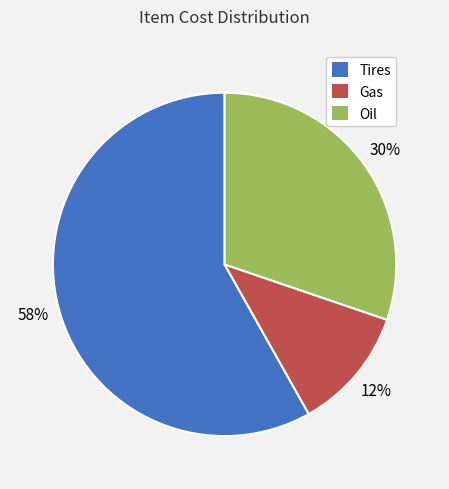

How many segments does this pie chart have?

3